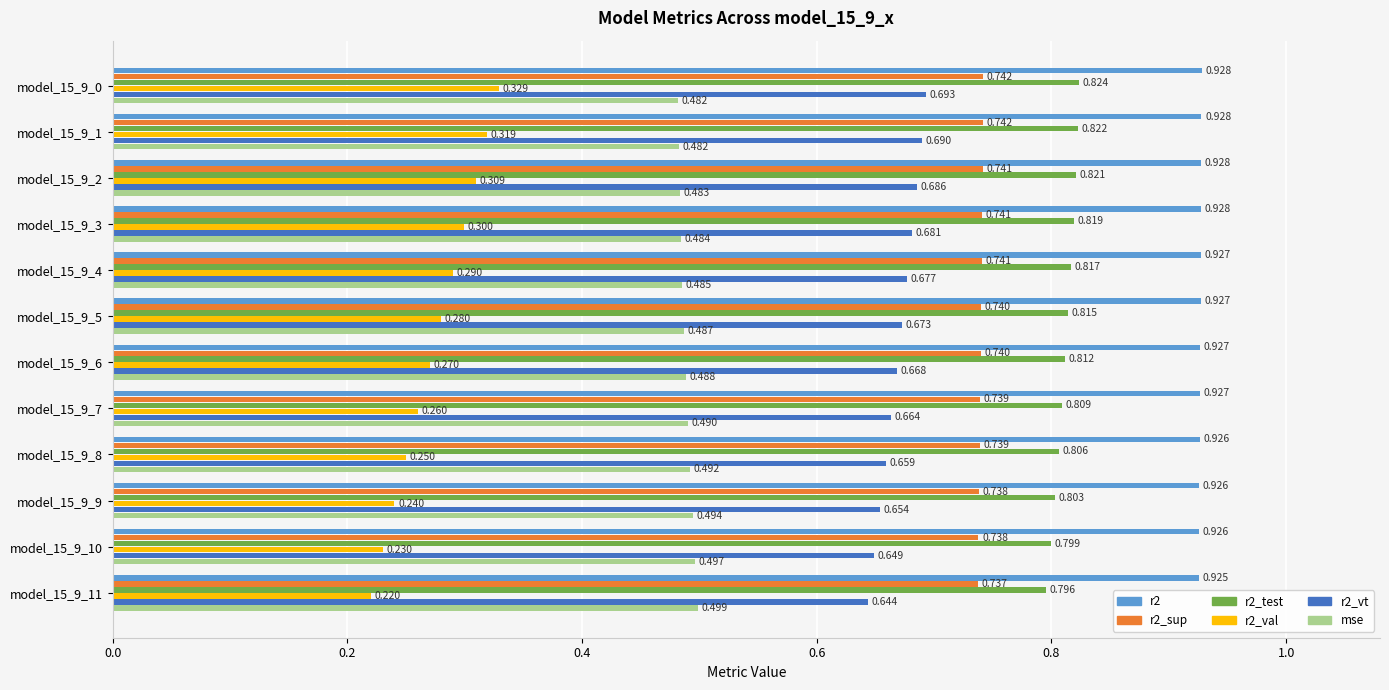

Is the value of r2_vt at model_15_9_11 greater than the value of r2 at model_15_9_8?

No